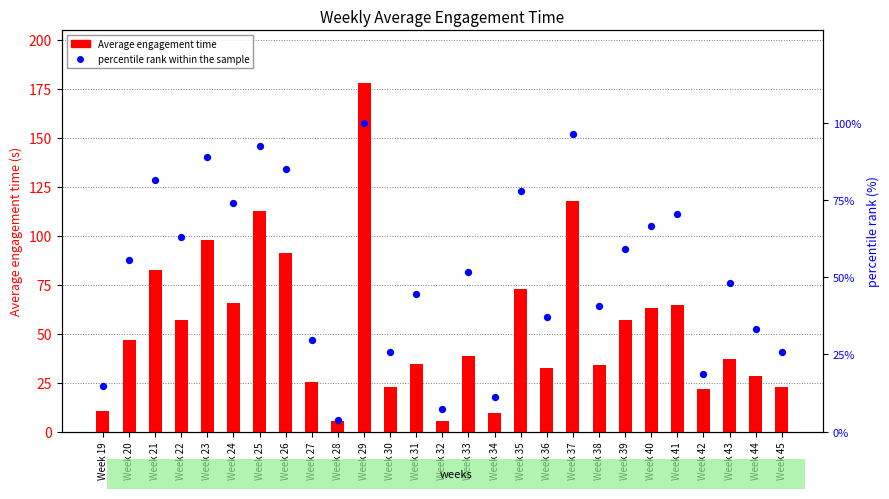

What is the total value across all series at Week 38?

74.7